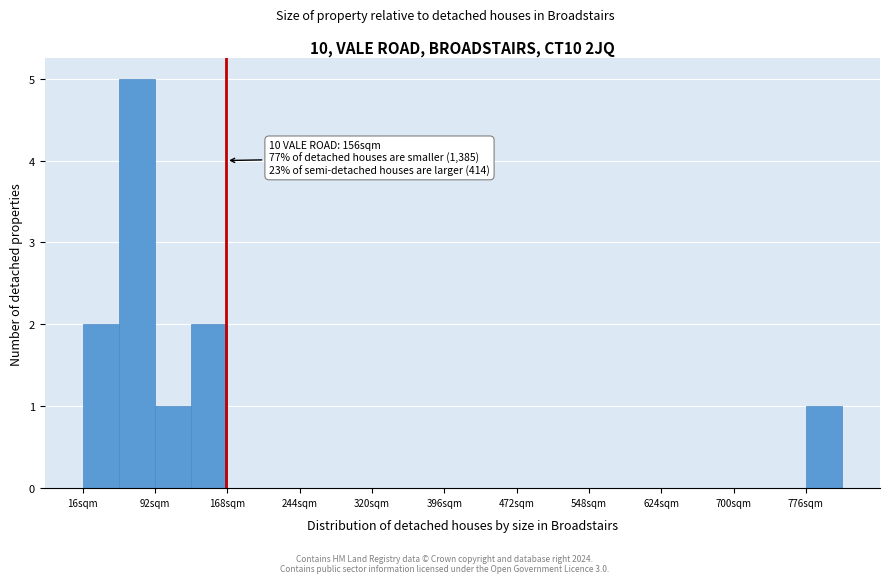

Around what value on the x-axis is the tallest bar? Give the approximate position of its centre, as read against the axis.

70